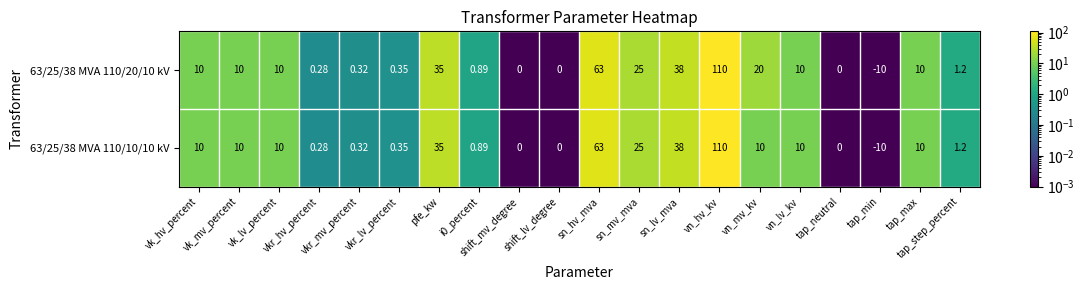

Which series has the largest total across all categories?

63/25/38 MVA 110/20/10 kV